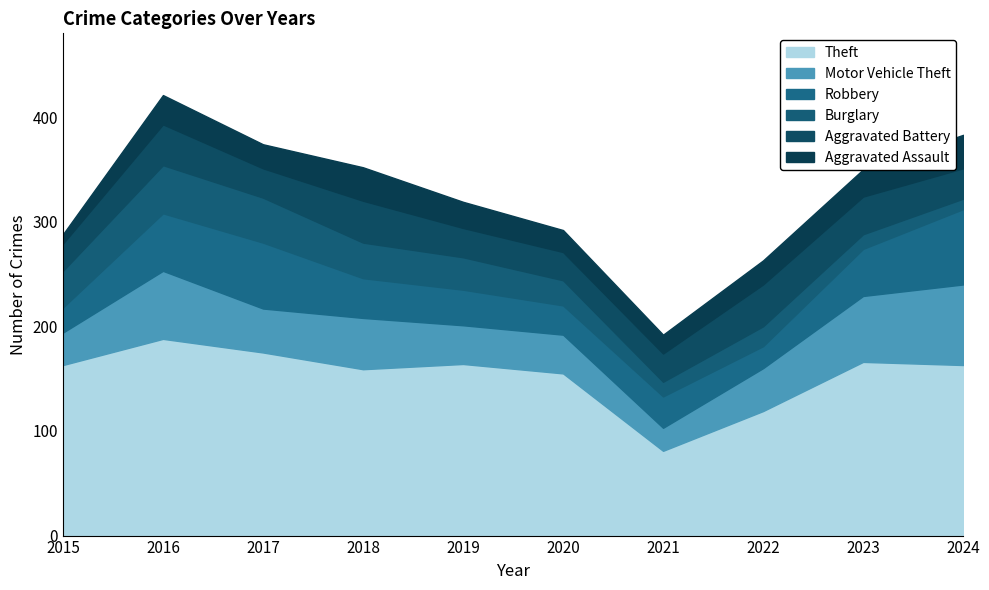

What is the average value of the Theft series?

153